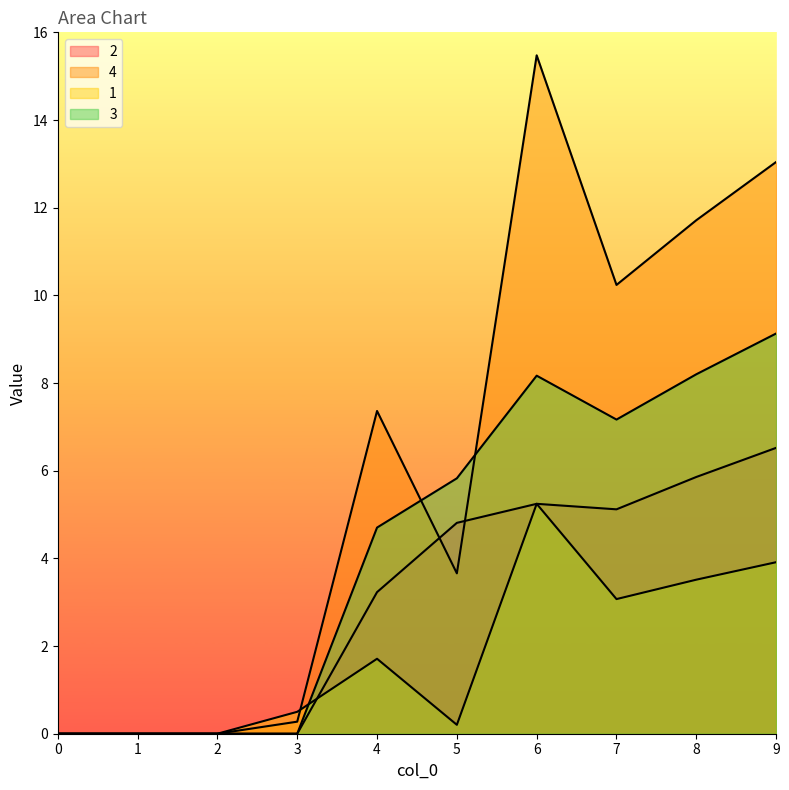

List the series in order of their peak value, lowest first.

1, 2, 3, 4